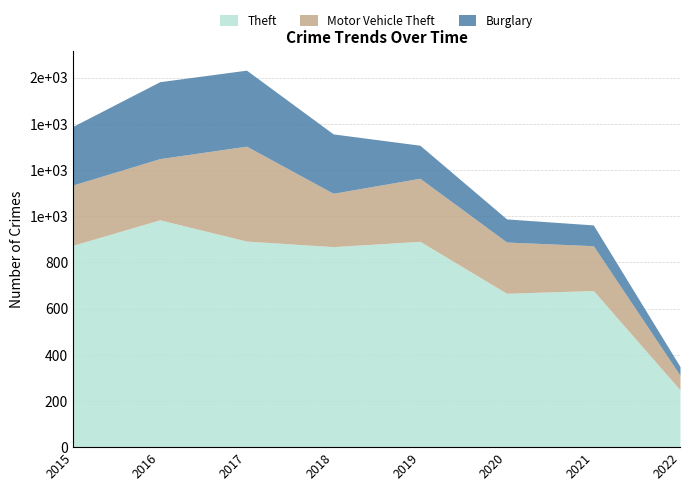

How many data points in Theft are above 874?

3